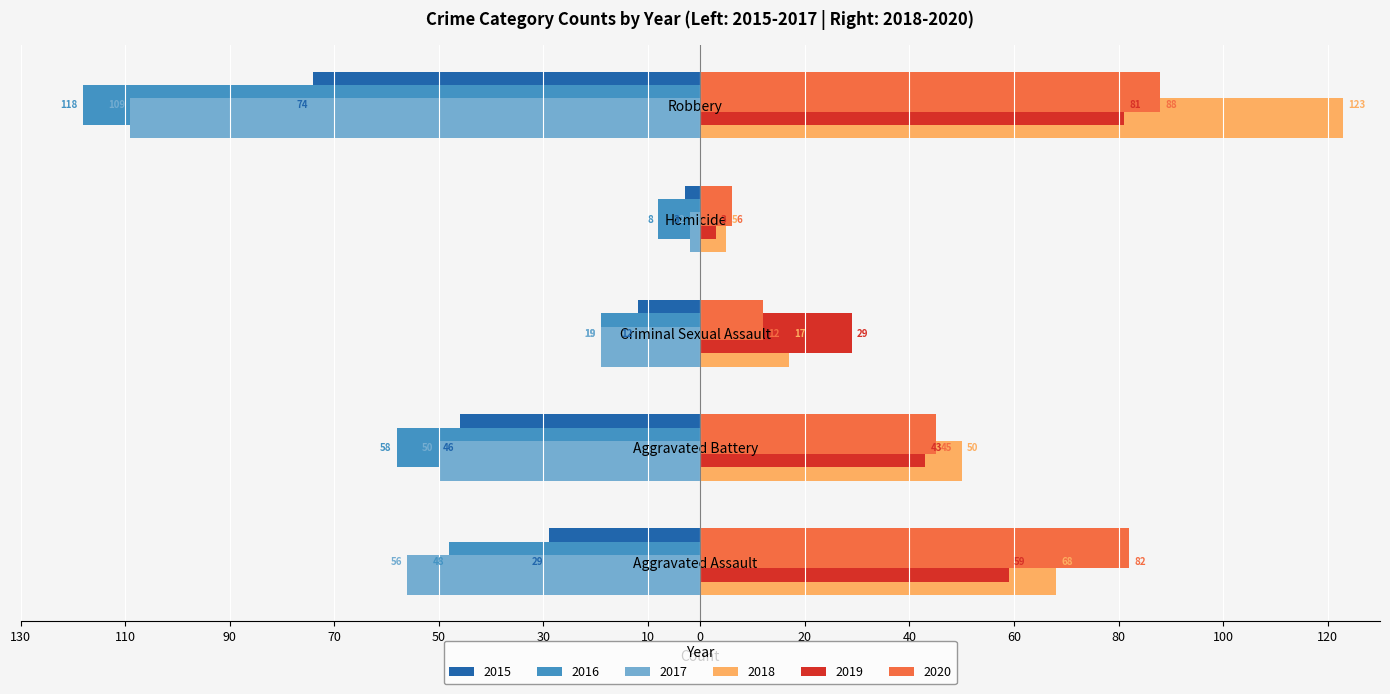

Rank the categories by 2019 value from lowest to highest.

Homicide, Criminal Sexual Assault, Aggravated Battery, Aggravated Assault, Robbery